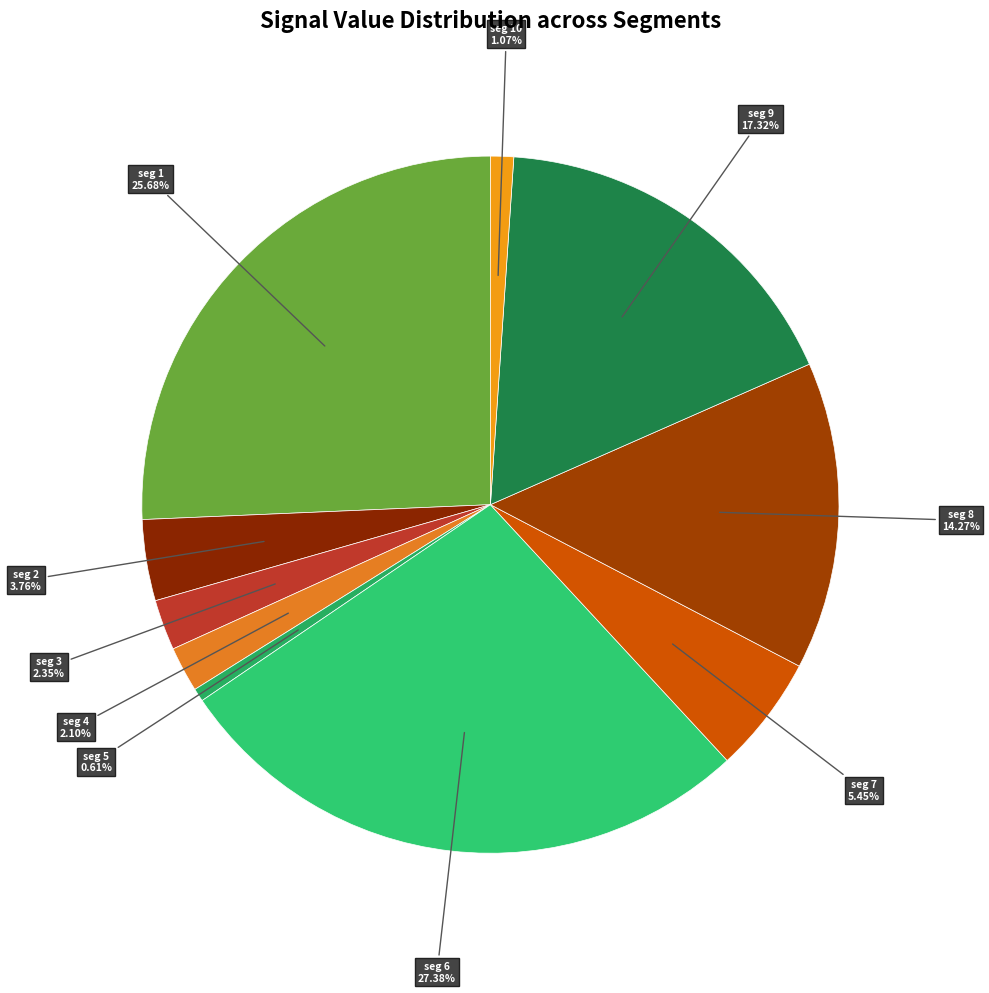

How many segments does this pie chart have?

10